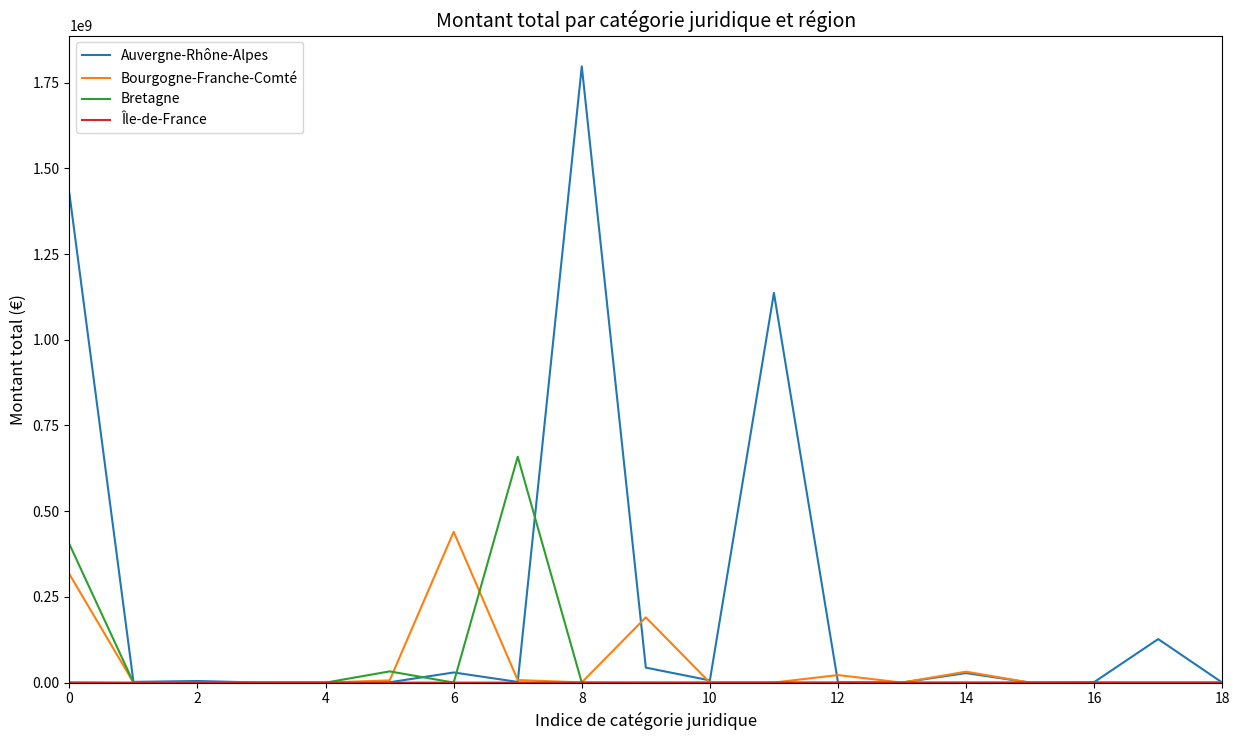

What is the highest value of the Bretagne series?

658846201